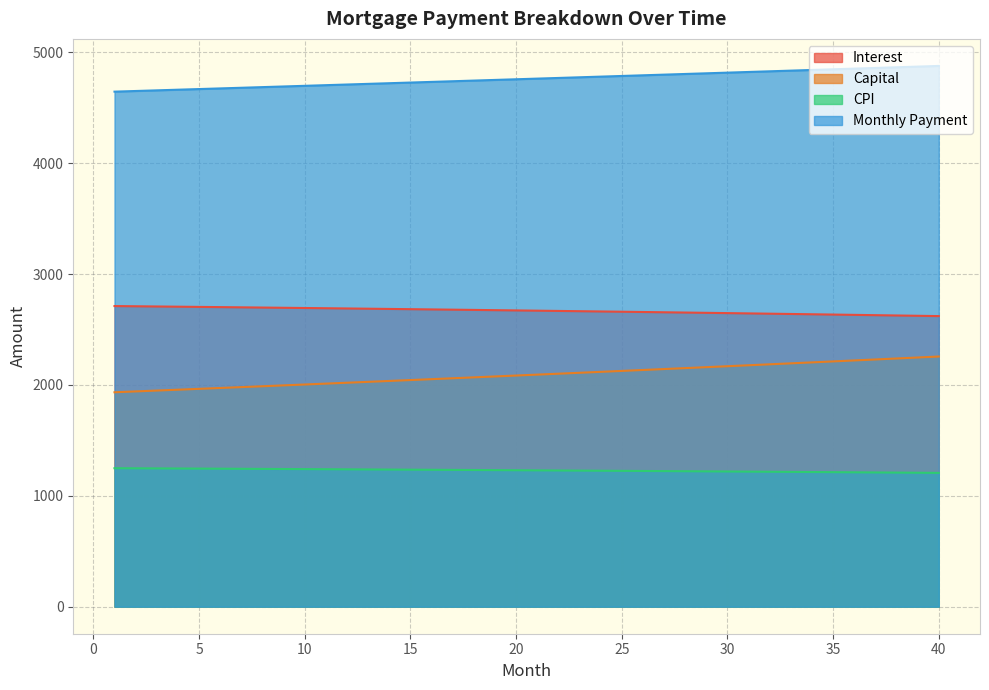

Does the chart have visible grid lines?

Yes